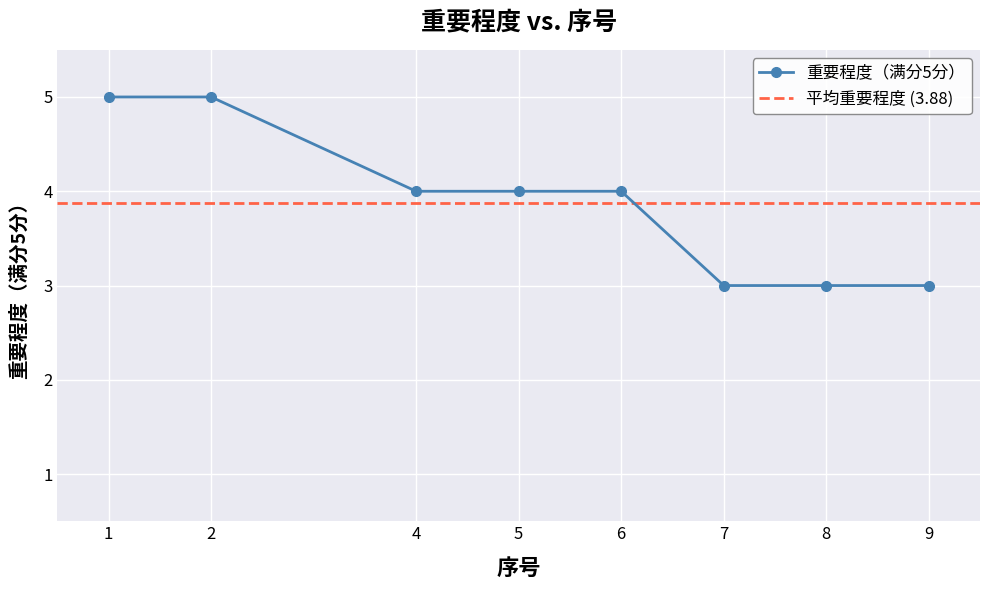

How many data points are above 4?

2